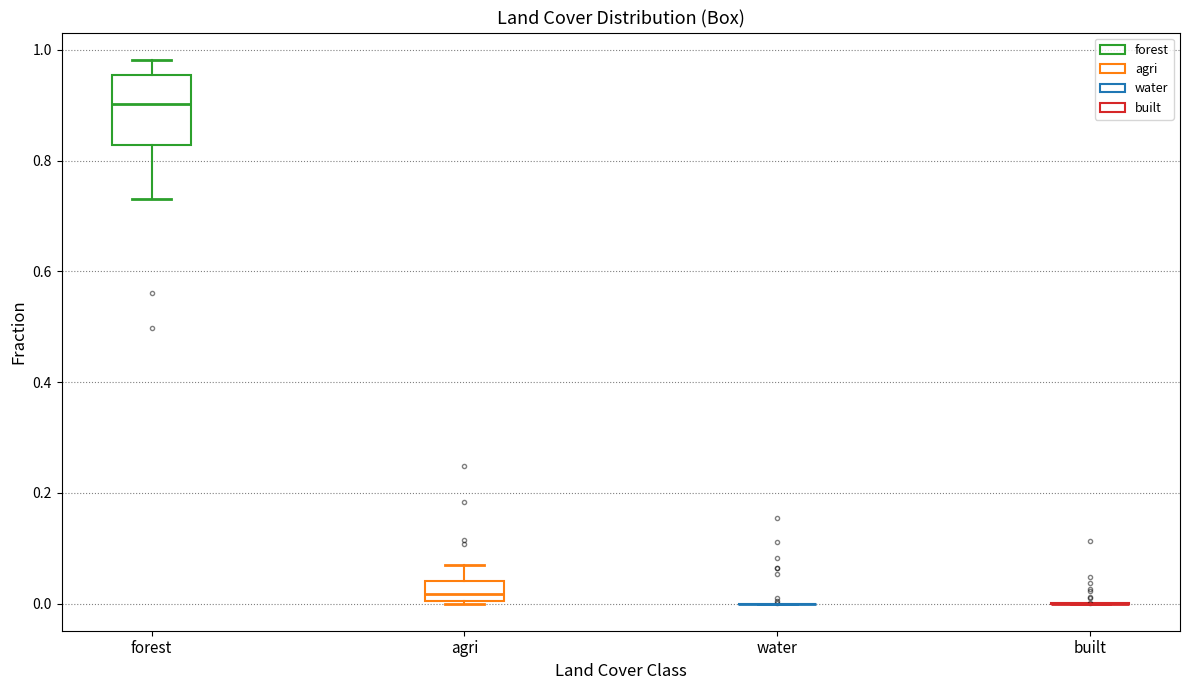

Reading left to right, transcribe this box plot: for each box, give where its median line is, the range the box spans, and where its two whiskers end, as read against the y-axis. The values are not printed on the chart, so give them approximately, as read against the axis.

forest: median 0.90, box 0.82 to 0.96, whiskers 0.72 to 0.98
agri: median 0.02, box 0.00 to 0.04, whiskers 0.00 to 0.06
water: box collapsed to a line at 0.00, whiskers 0.00 to 0.00
built: box collapsed to a line at 0.00, whiskers 0.00 to 0.00